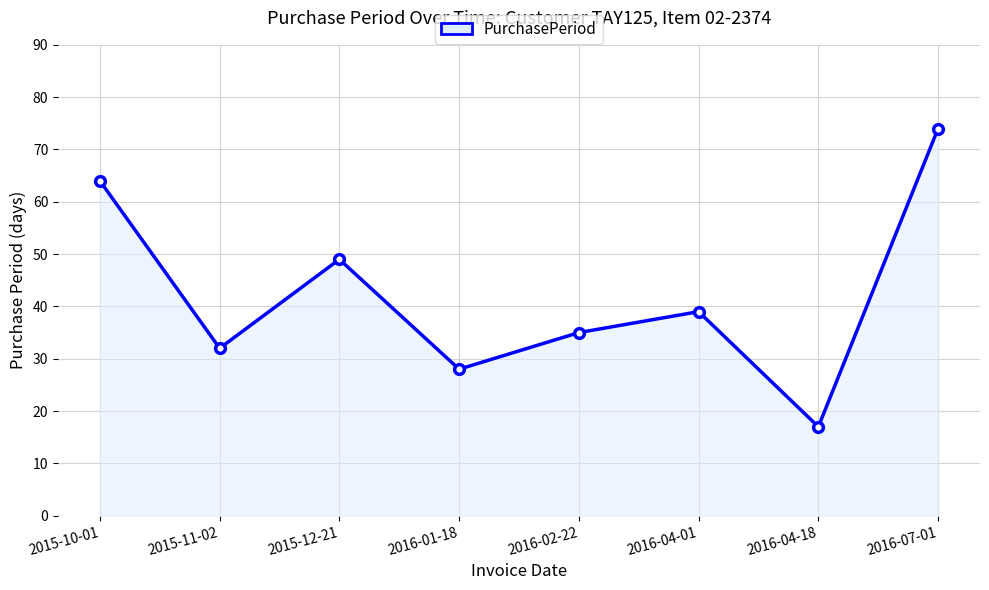

What is the greatest value displayed?

74